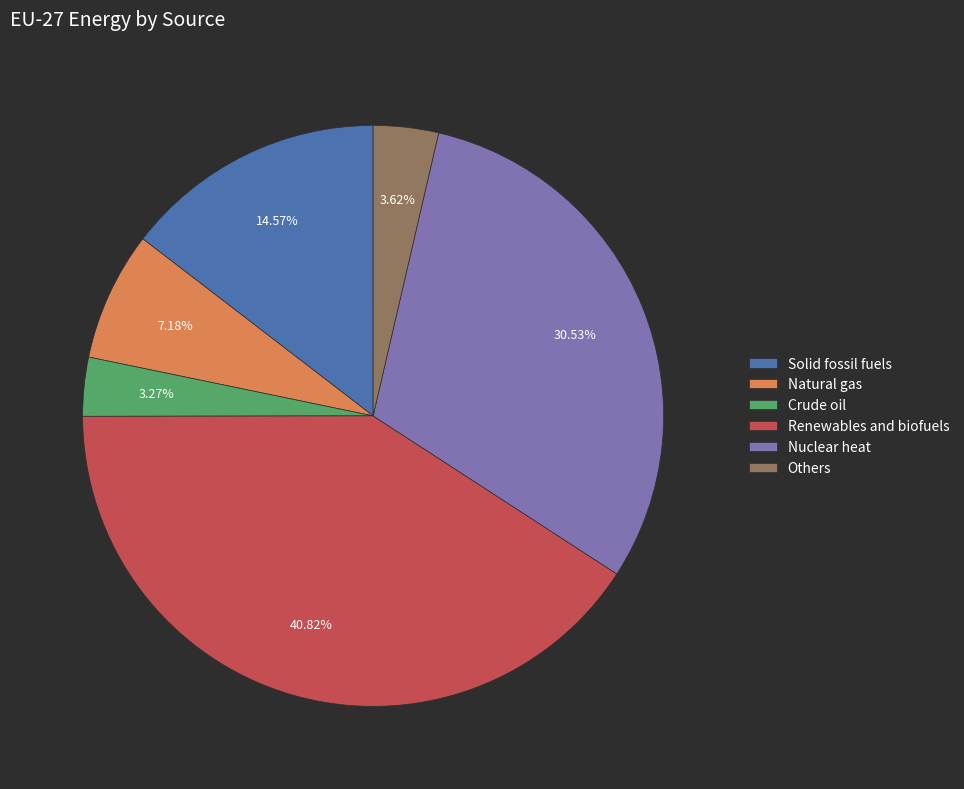

To the nearest percent, what percentage of the pie is Solid fossil fuels?

15%